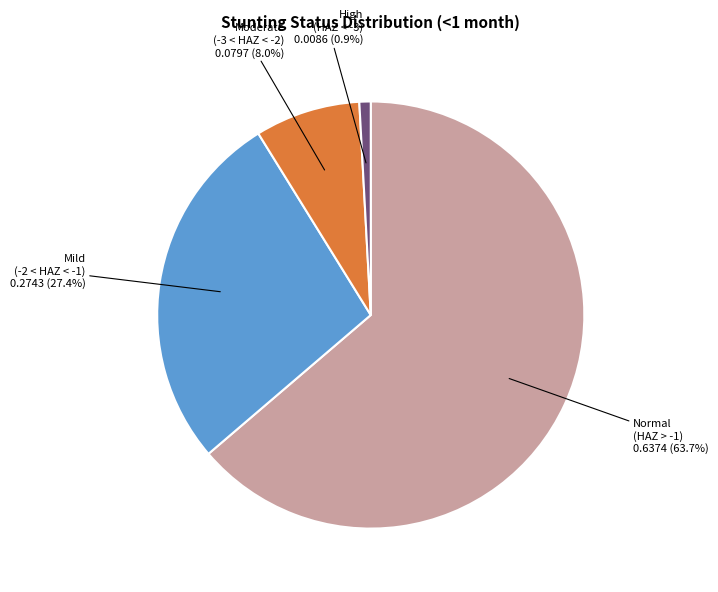

Does any single category account for the majority?

Yes